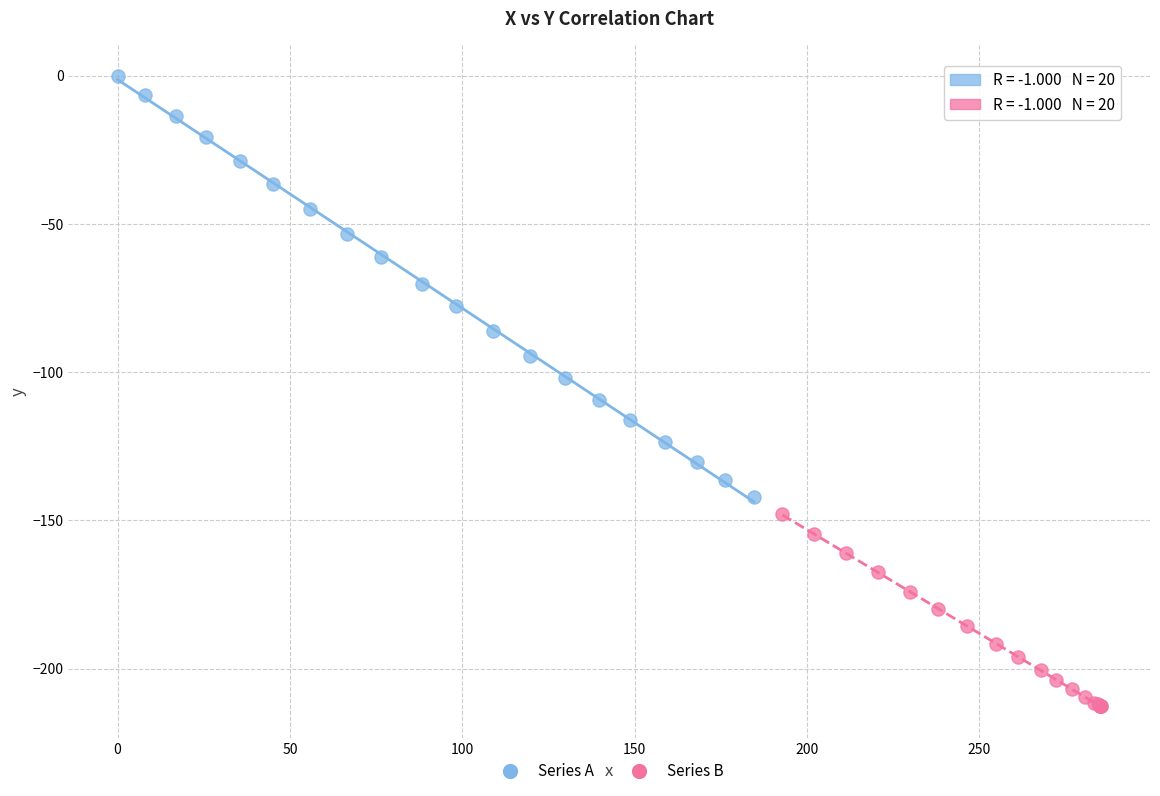

What are all the series names shown in the legend?

Series A, Series B